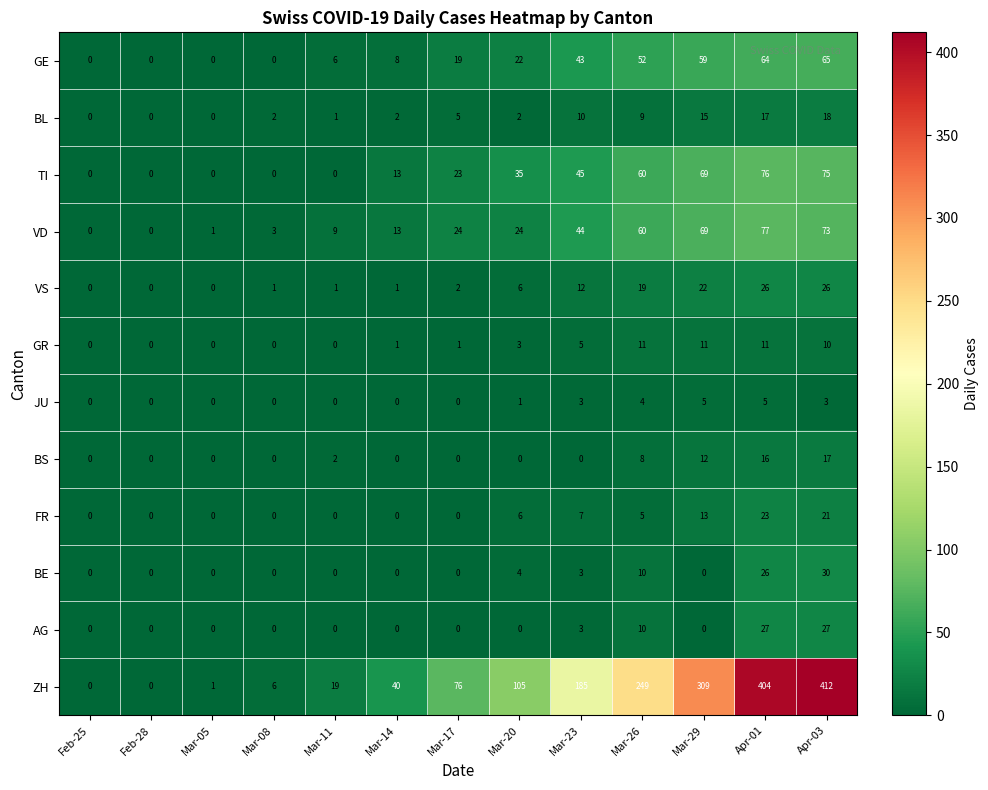

What is the difference between the maximum and minimum values in the GR series?

11